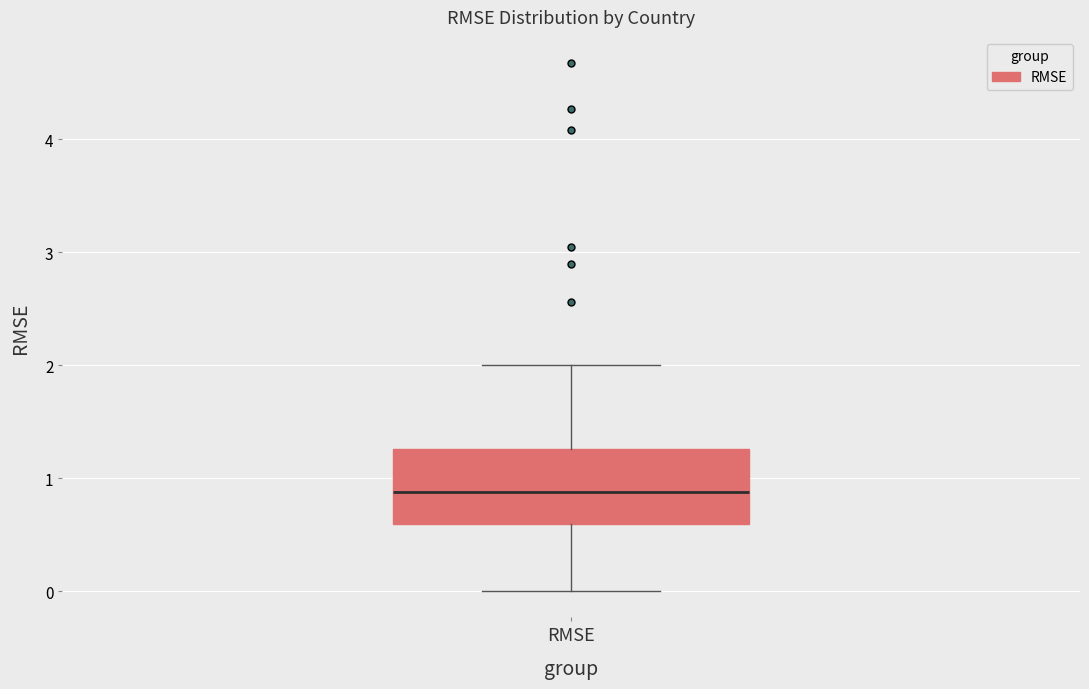

Where does the lower whisker of the box for RMSE end on the y-axis? The values are not printed on the chart, so give them approximately, as read against the axis.

0.0